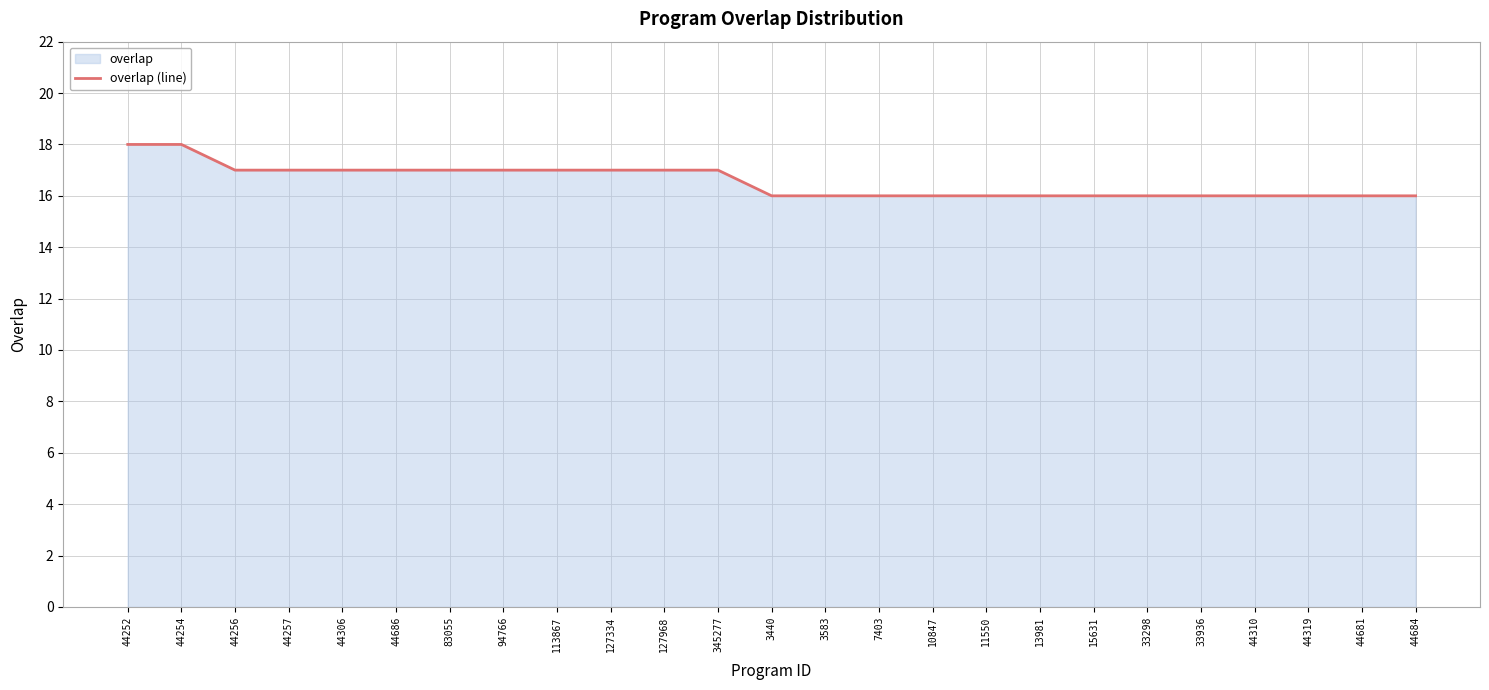

Rank the categories by value from highest to lowest.

44252, 44254, 44256, 44257, 44306, 44686, 83055, 94766, 113867, 127334, 127968, 345277, 3440, 3583, 7403, 10847, 11550, 13981, 15631, 33298, 33936, 44310, 44319, 44681, 44684